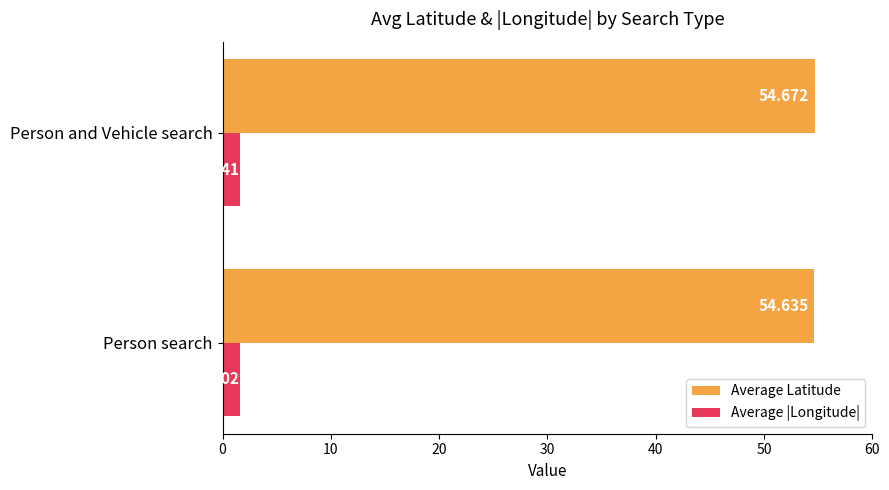

How many distinct data groups are displayed?

2